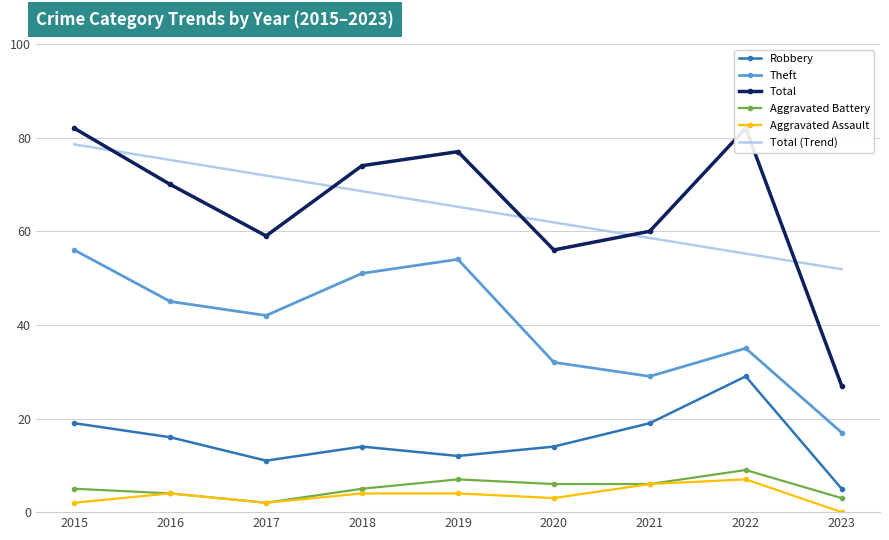

Where is Aggravated Battery nearest to the value 5?

2015